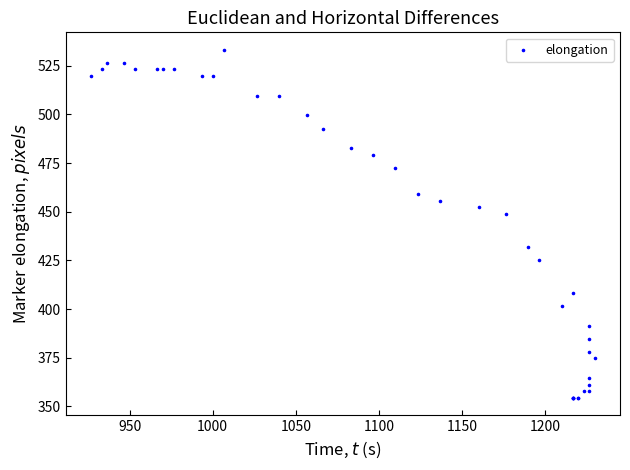

What Y value in the scatter plot is closest to 443?

448.9